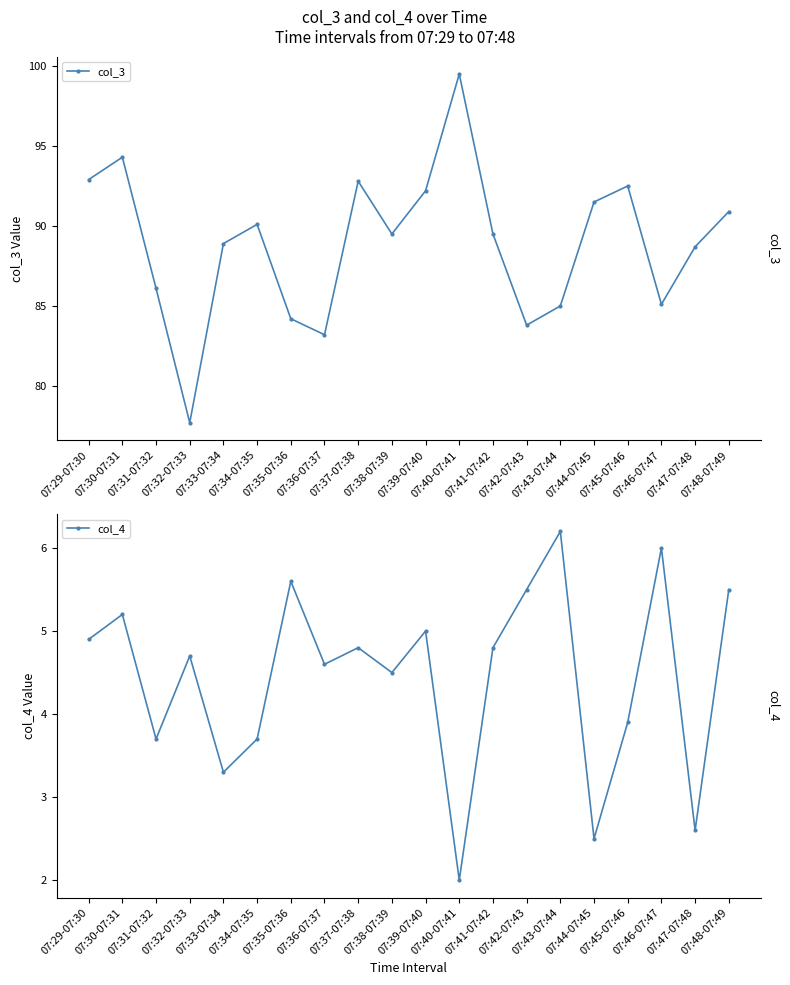

True or false: col_3 and col_4 intersect in this chart.

False